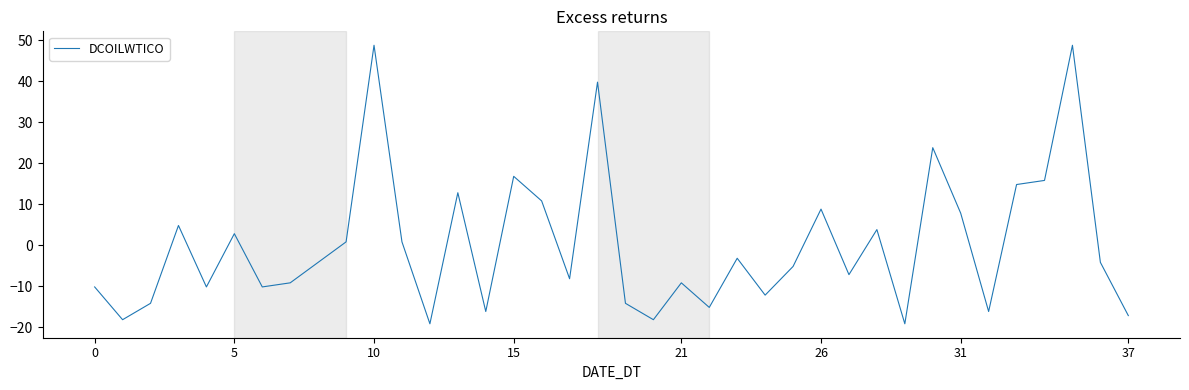

How many series are shown in this chart?

1